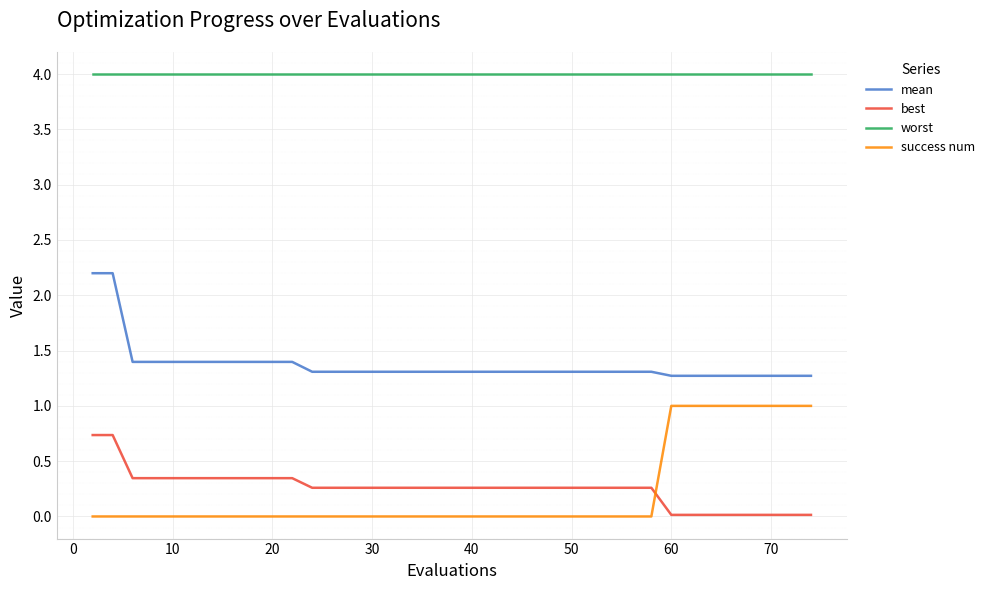

Which series has the largest total across all categories?

worst